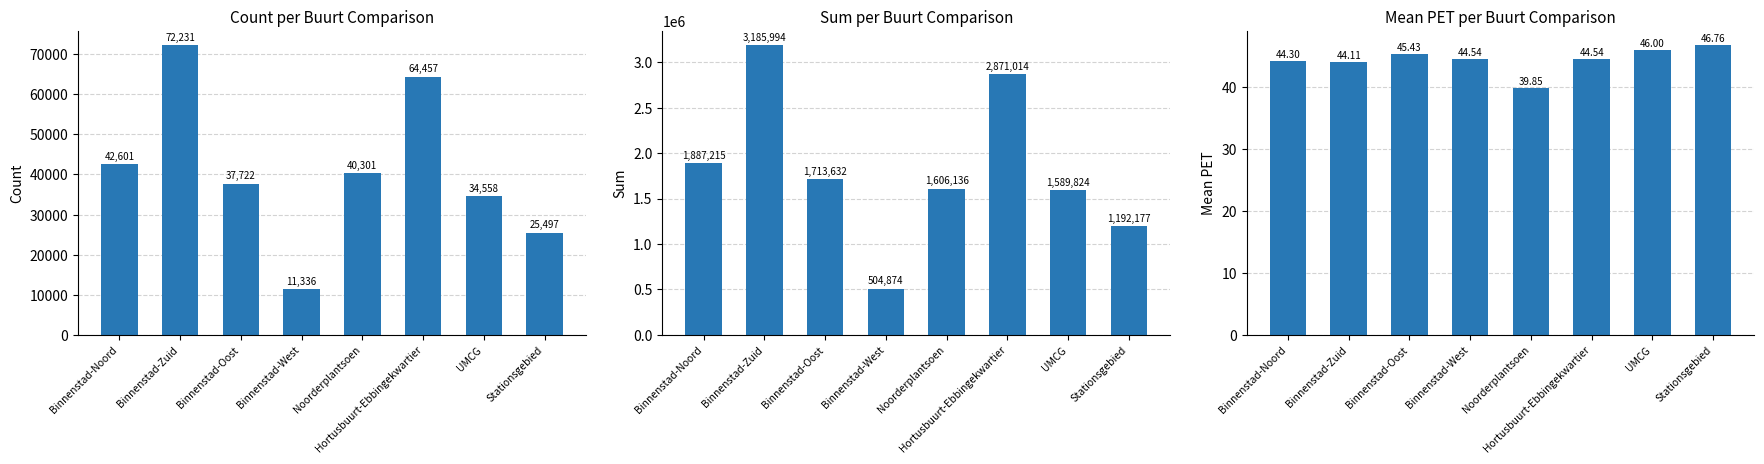

Reading left to right, extract all data points from this chart.

_count: Binnenstad-Noord=42601.0	Binnenstad-Zuid=72231.0	Binnenstad-Oost=37722.0	Binnenstad-West=11336.0	Noorderplantsoen=40301.0	Hortusbuurt-Ebbingekwartier=64457.0	UMCG=34558.0	Stationsgebied=25497.0
_sum: Binnenstad-Noord=1887215.0	Binnenstad-Zuid=3185994.0	Binnenstad-Oost=1713632.0	Binnenstad-West=504874.0	Noorderplantsoen=1606136.0	Hortusbuurt-Ebbingekwartier=2871014.0	UMCG=1589824.0	Stationsgebied=1192177.0
_mean: Binnenstad-Noord=44.3	Binnenstad-Zuid=44.1	Binnenstad-Oost=45.4	Binnenstad-West=44.5	Noorderplantsoen=39.9	Hortusbuurt-Ebbingekwartier=44.5	UMCG=46.0	Stationsgebied=46.8